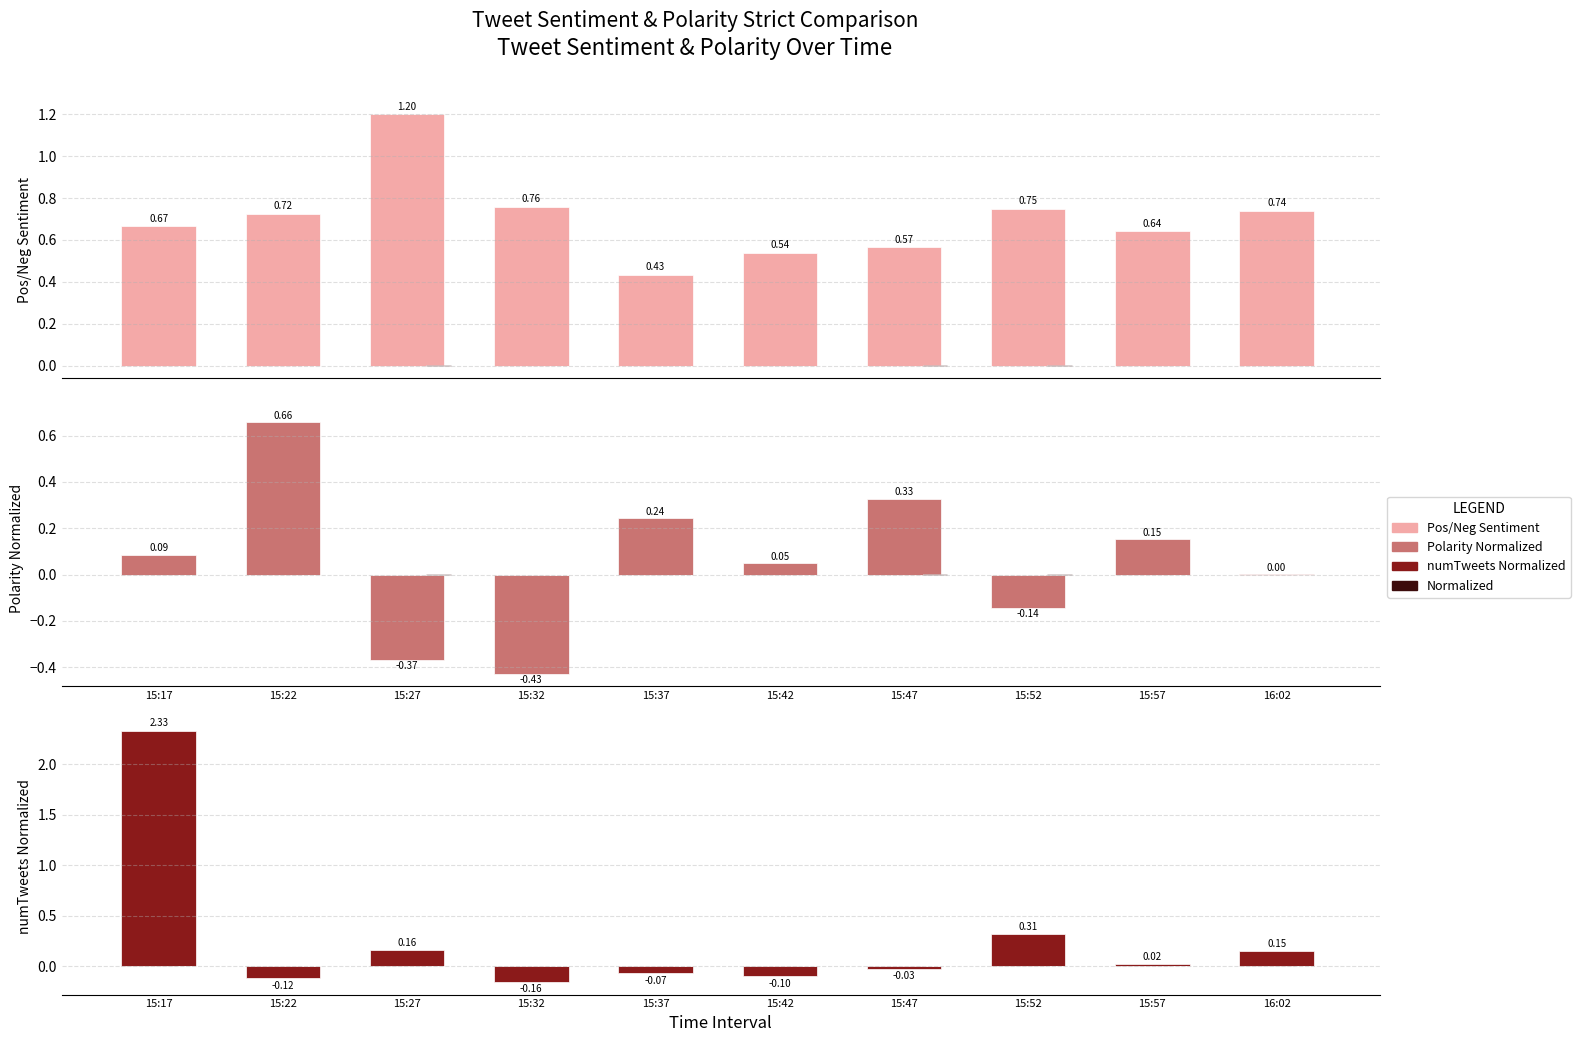

What is the difference between the second highest and minimum values in the numTweets Normalized series?

0.5